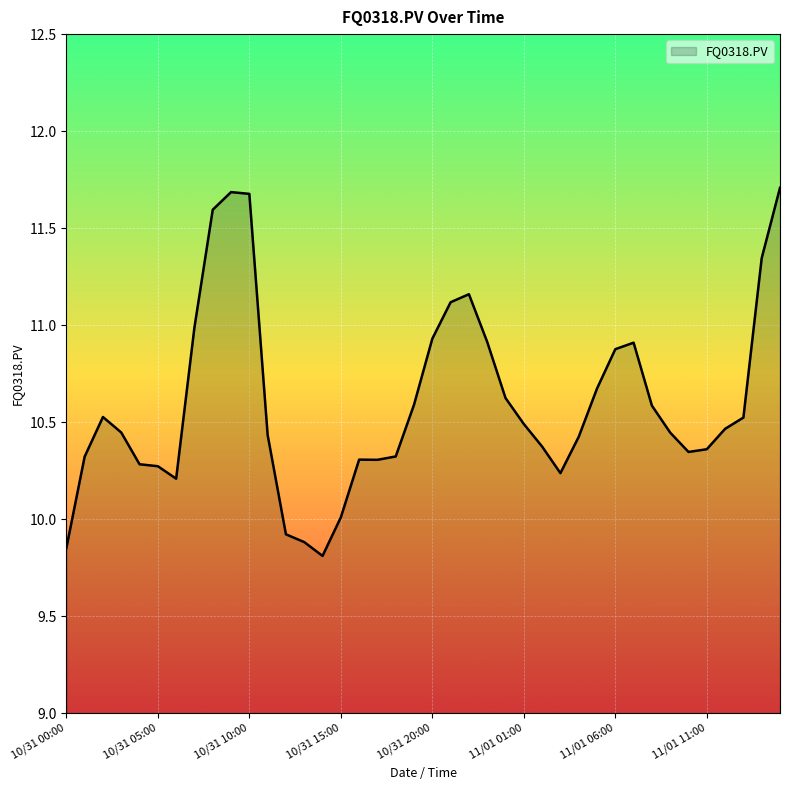

What is the maximum value shown in the chart?

11.7